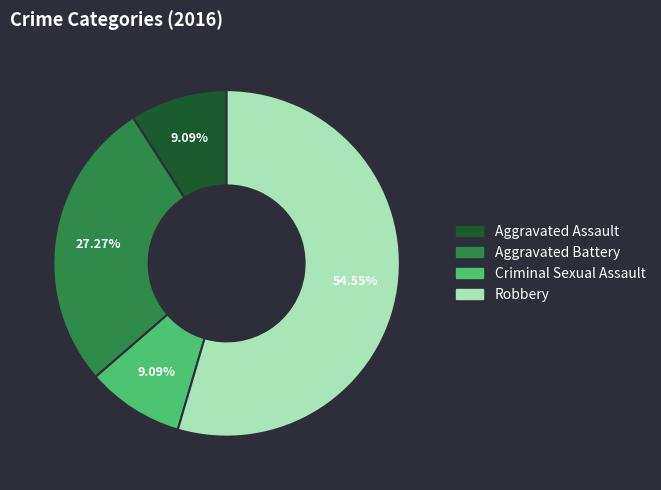

Approximately how many times larger is the value at Aggravated Assault compared to Criminal Sexual Assault?

1.0